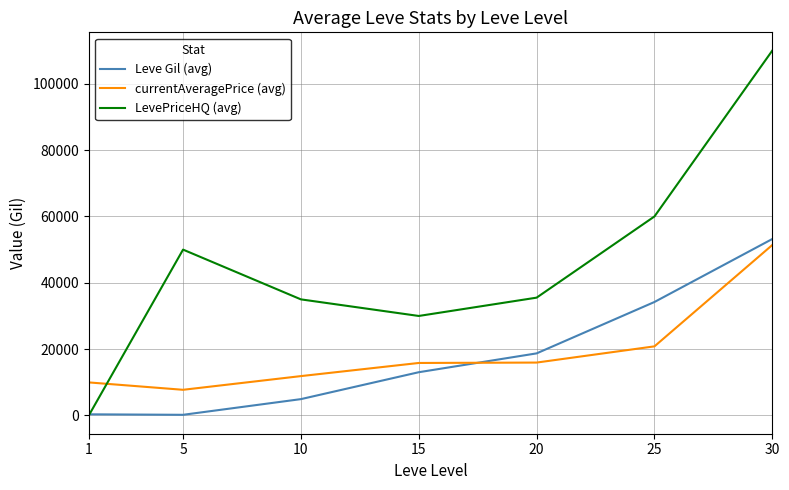

Where do Leve Gil (avg) and LevePriceHQ (avg) first cross each other?

1 and 5